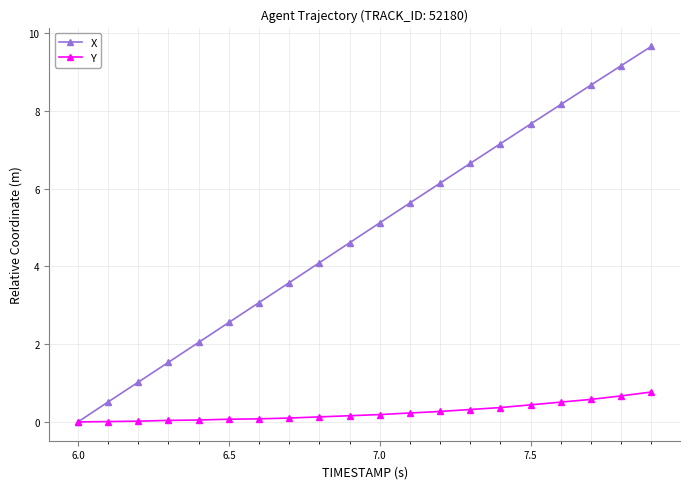

Rank the series by their maximum value, from highest to lowest.

X, Y